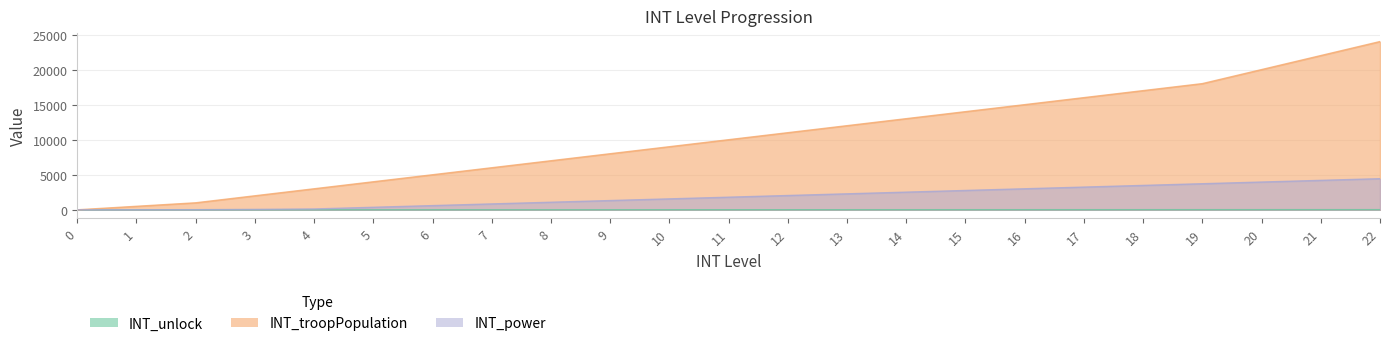

What is the total value across all series at 5?

4368